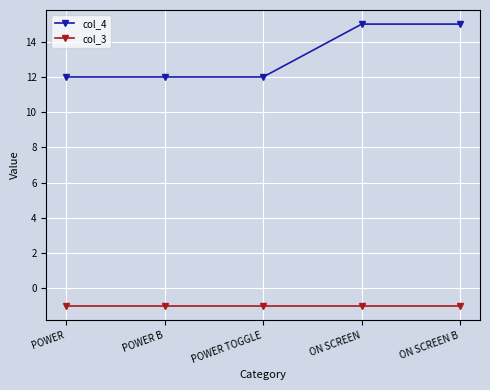

What is the difference between the col_4 values at POWER B and ON SCREEN B?

3